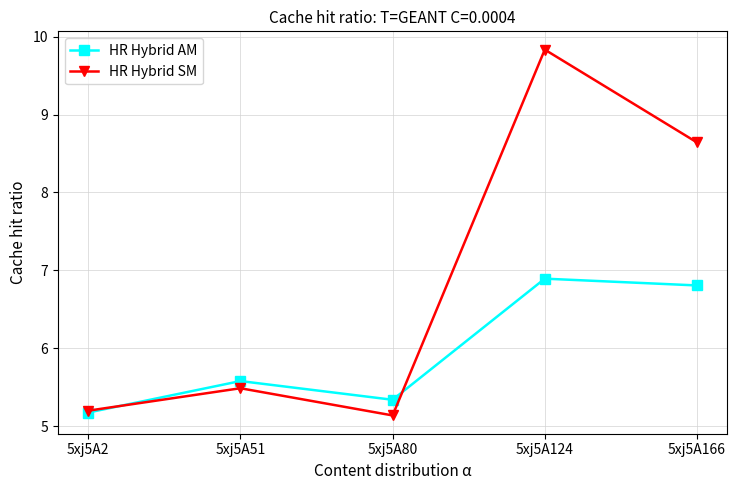

Rank the series by their average value, from lowest to highest.

HR Hybrid AM, HR Hybrid SM